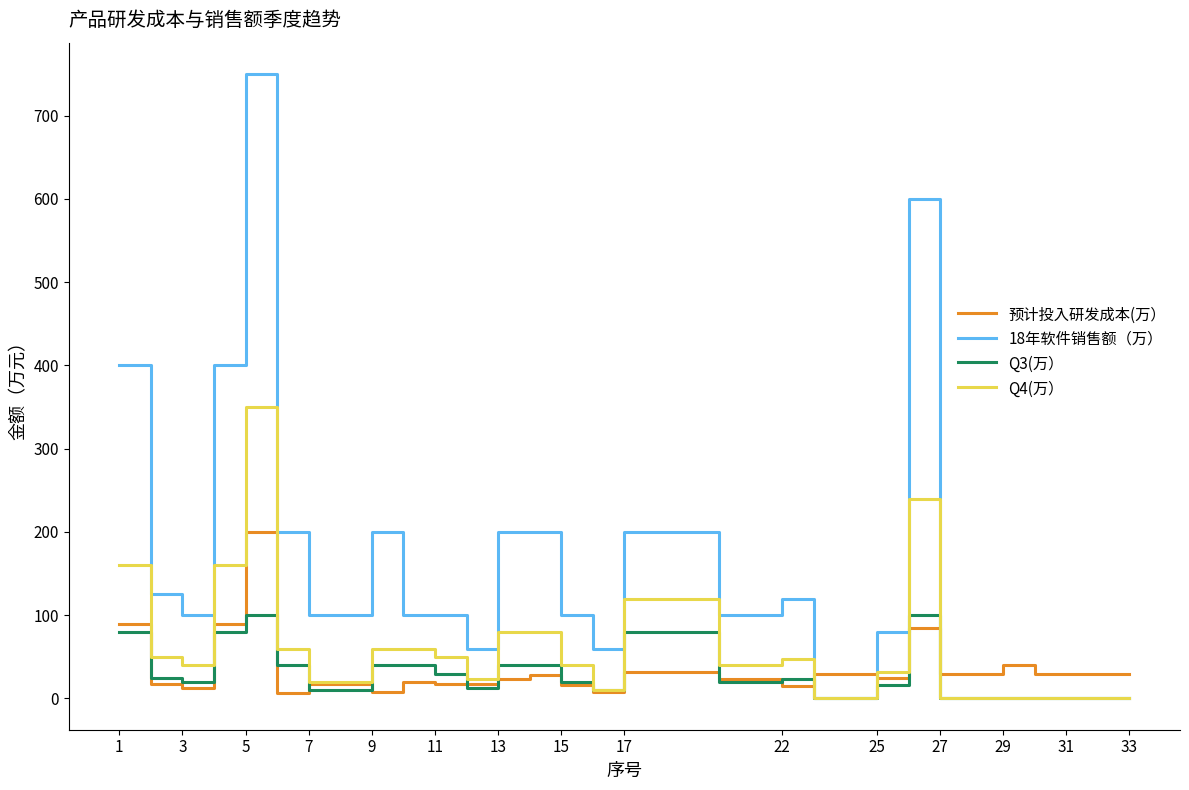

True or false: Q4(万） has more than 1 points higher than both neighbors.

True